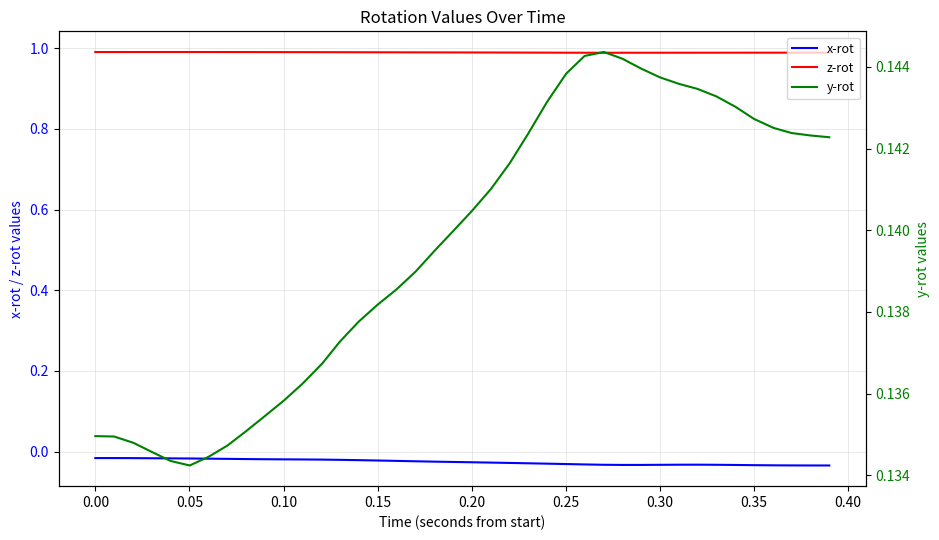

In z-rot, how many points are higher than both neighbors (excluding endpoints)?

2